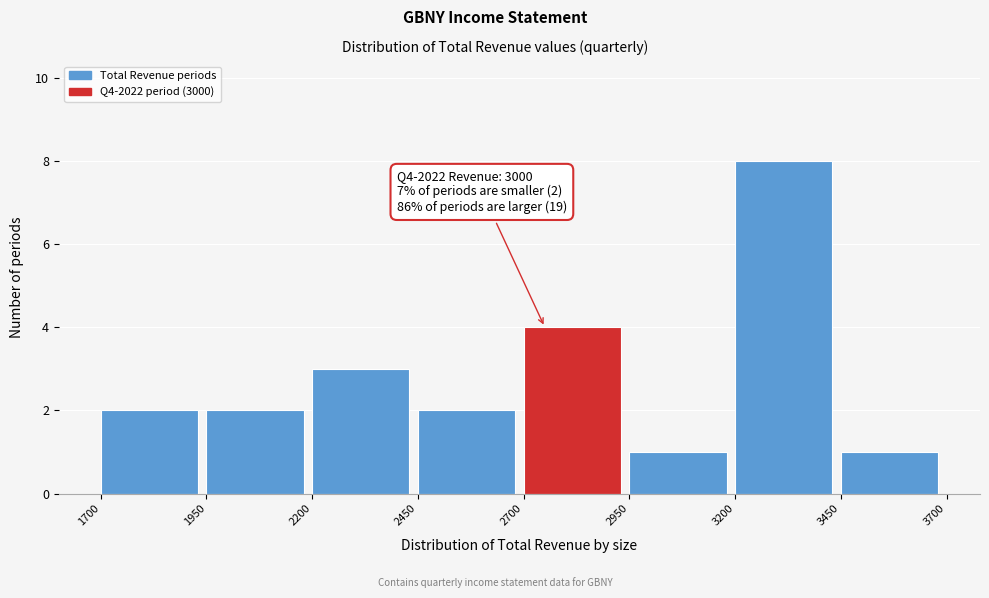

Which range on the x-axis has the tallest bar?

3200 to 3450